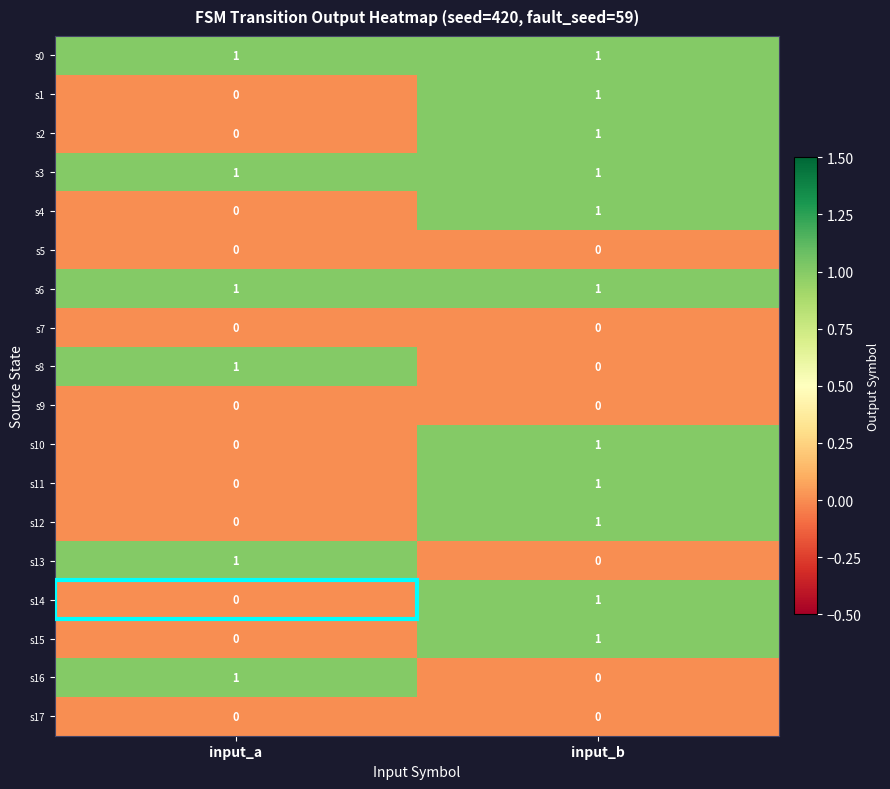

List the labels in order of s16 value, smallest first.

input_b, input_a